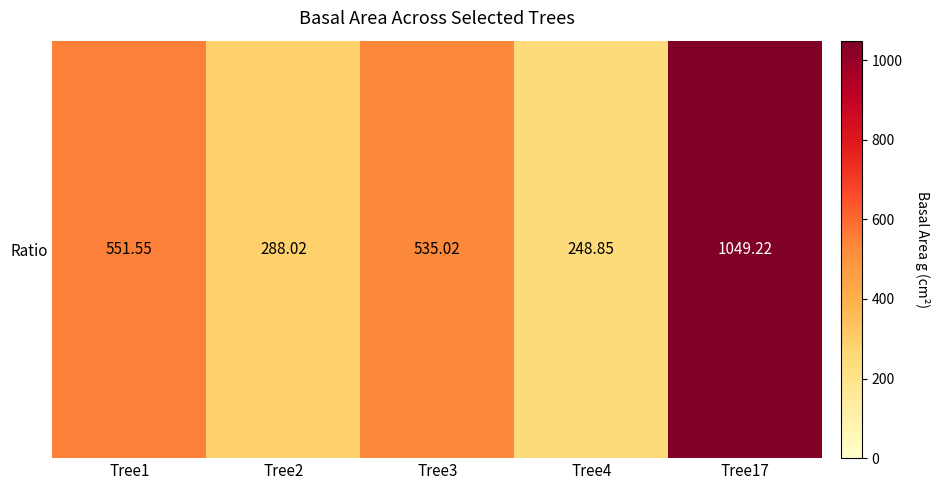

List the labels in order of value, smallest first.

Tree4, Tree2, Tree3, Tree1, Tree17